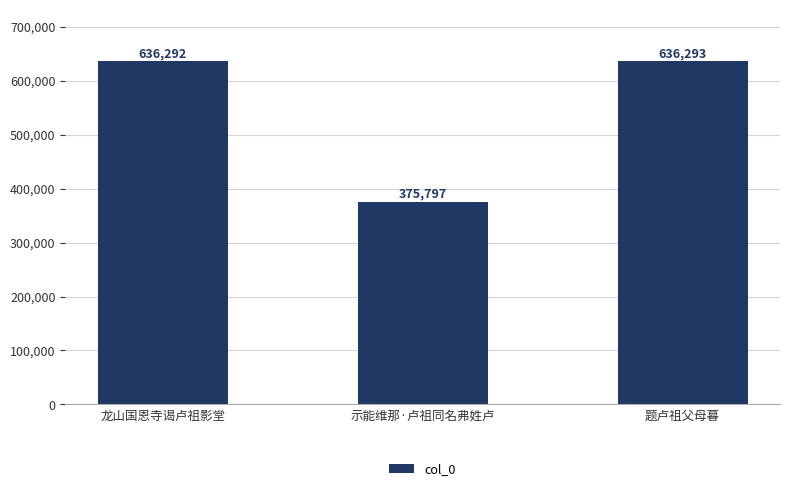

Does the chart contain any negative values?

No